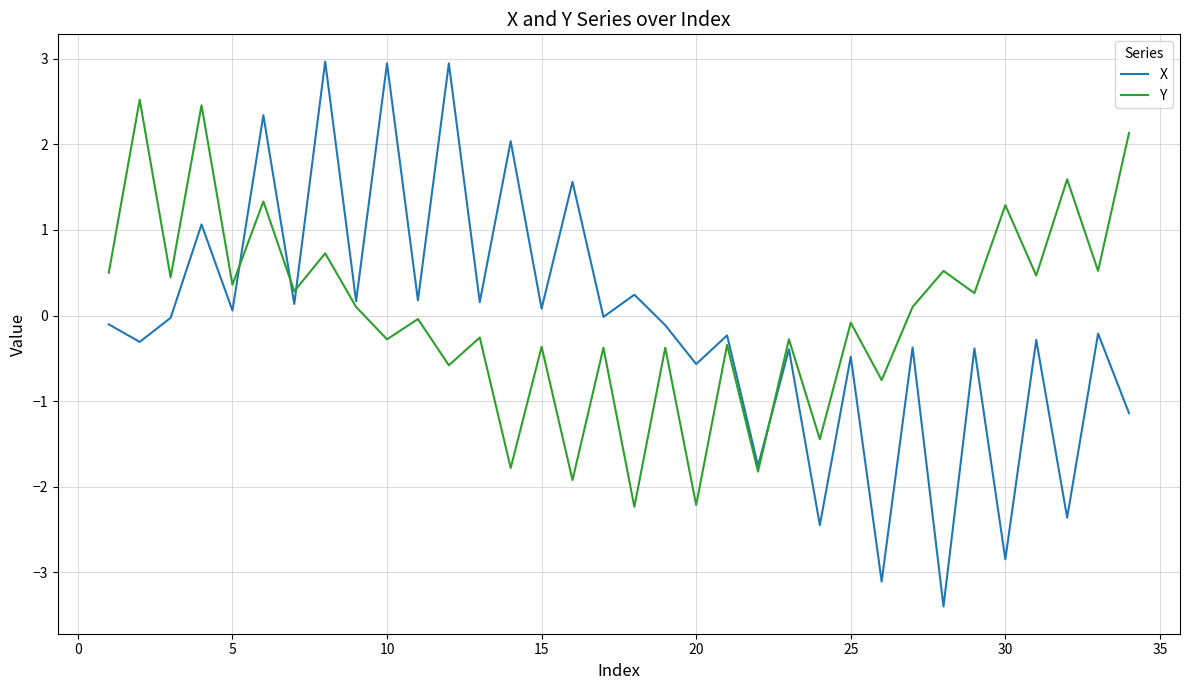

Does the chart display data point markers on the line(s)?

No